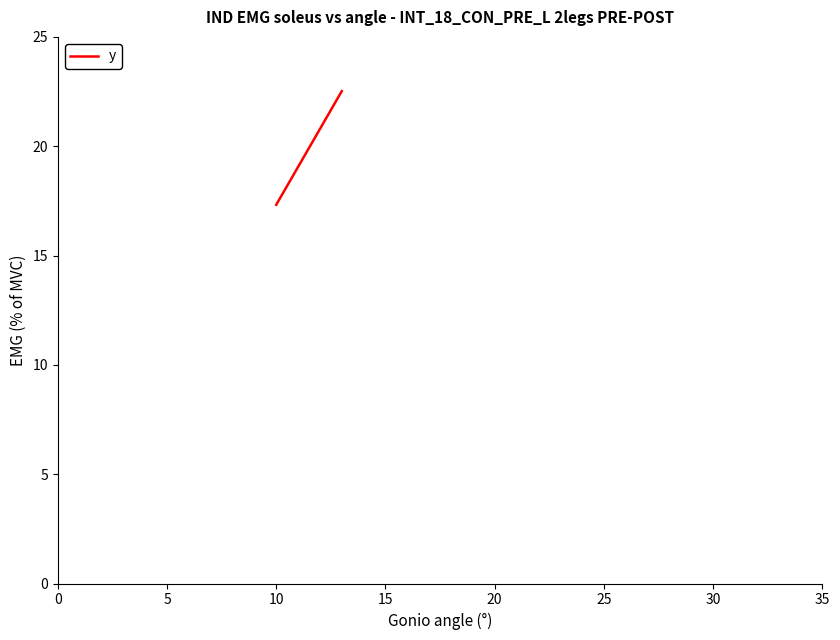

True or false: there are more than 2 points higher than both neighbors.

False